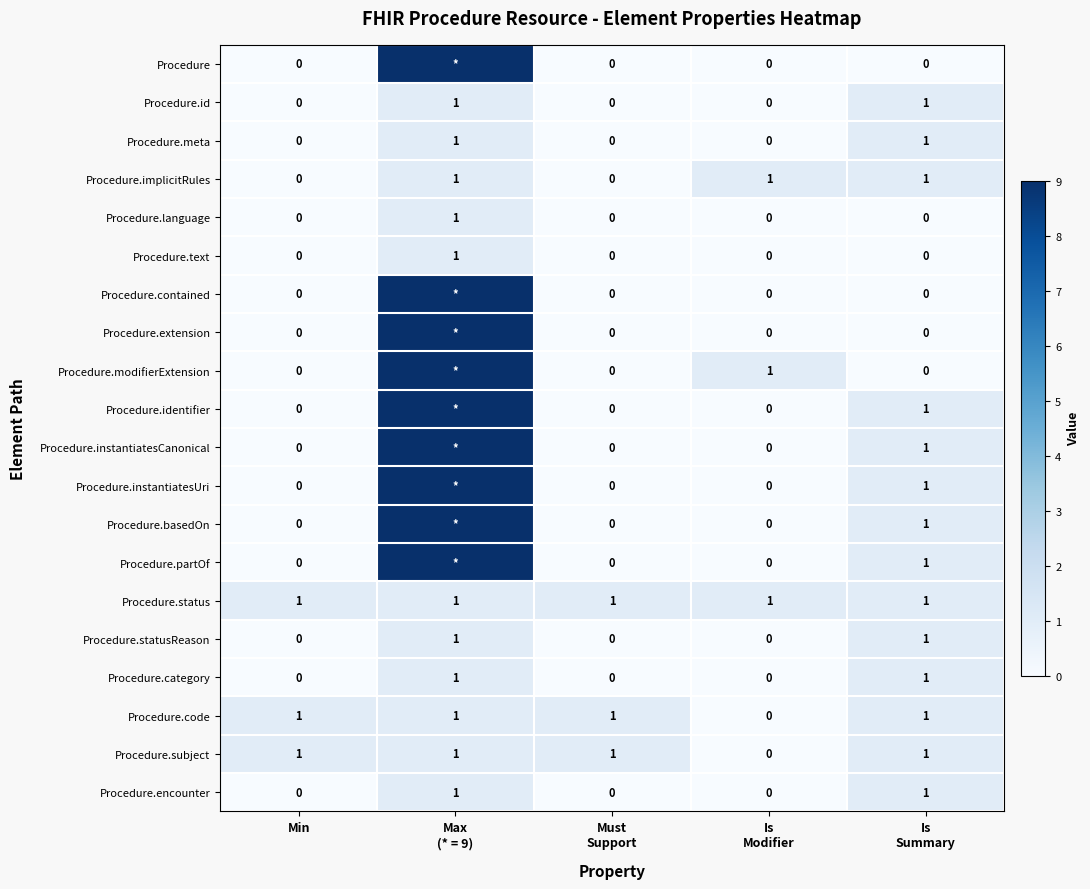

How many Procedure.code values are between 1 and 2?

4